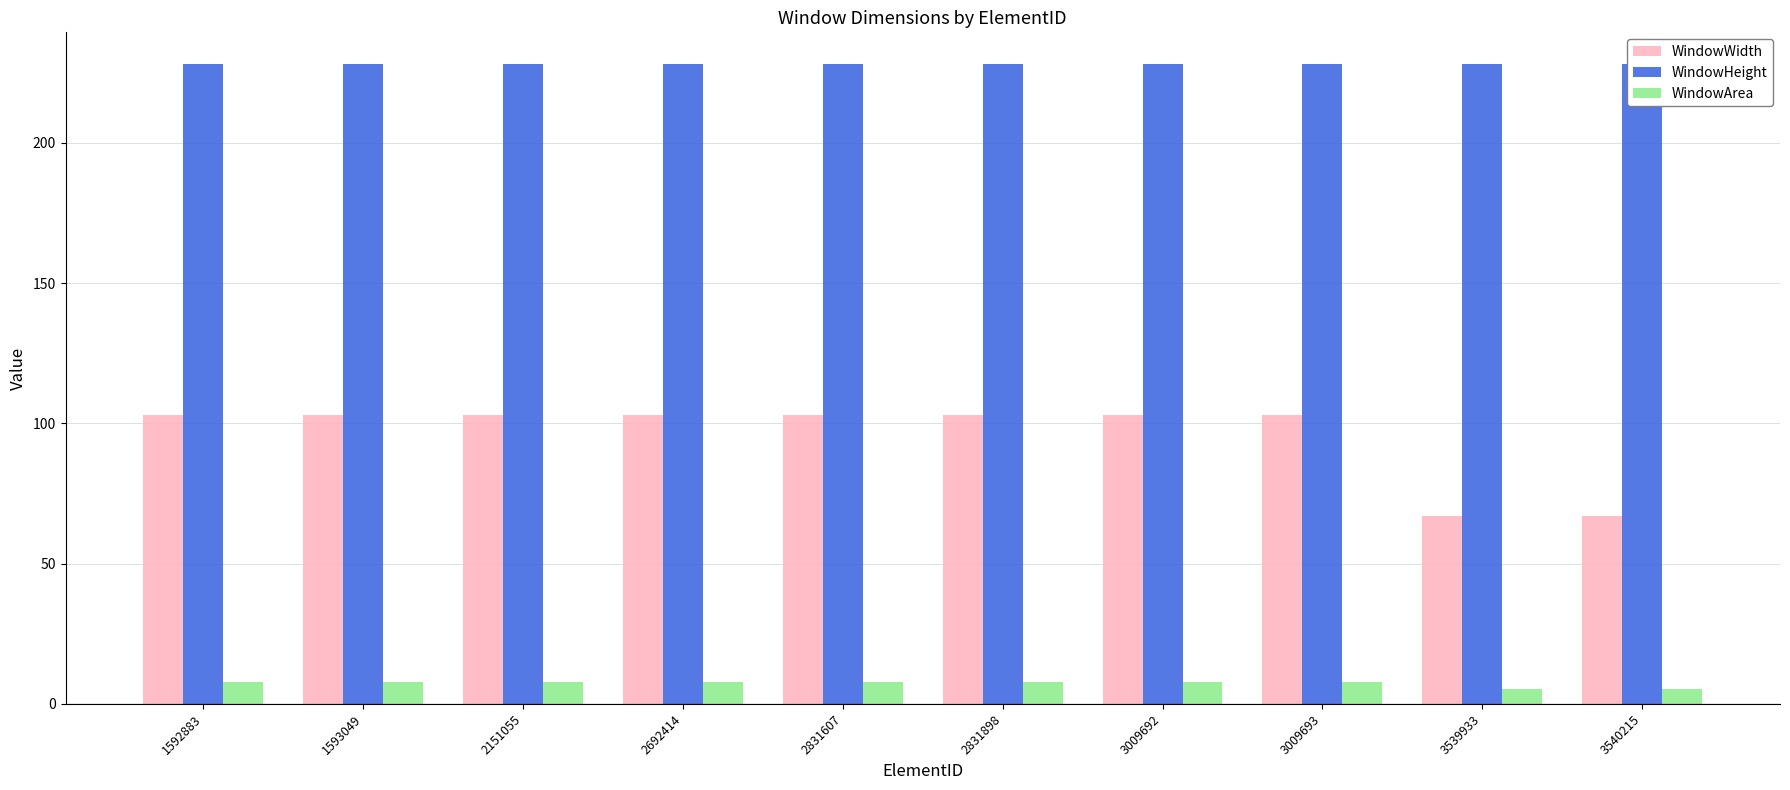

What is the lowest value of the WindowHeight series?

228.0